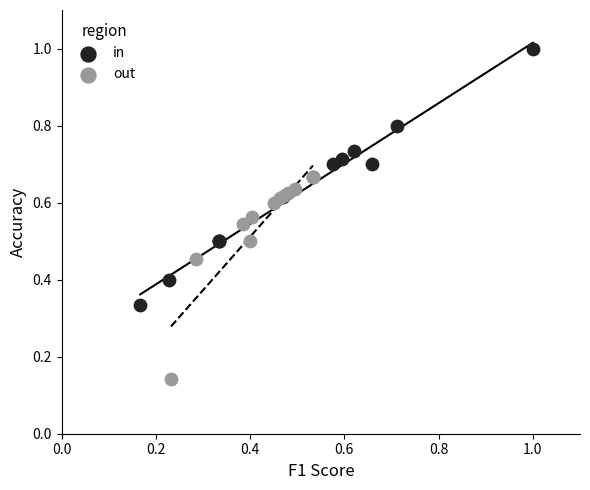

What are all the series names shown in the legend?

in, out